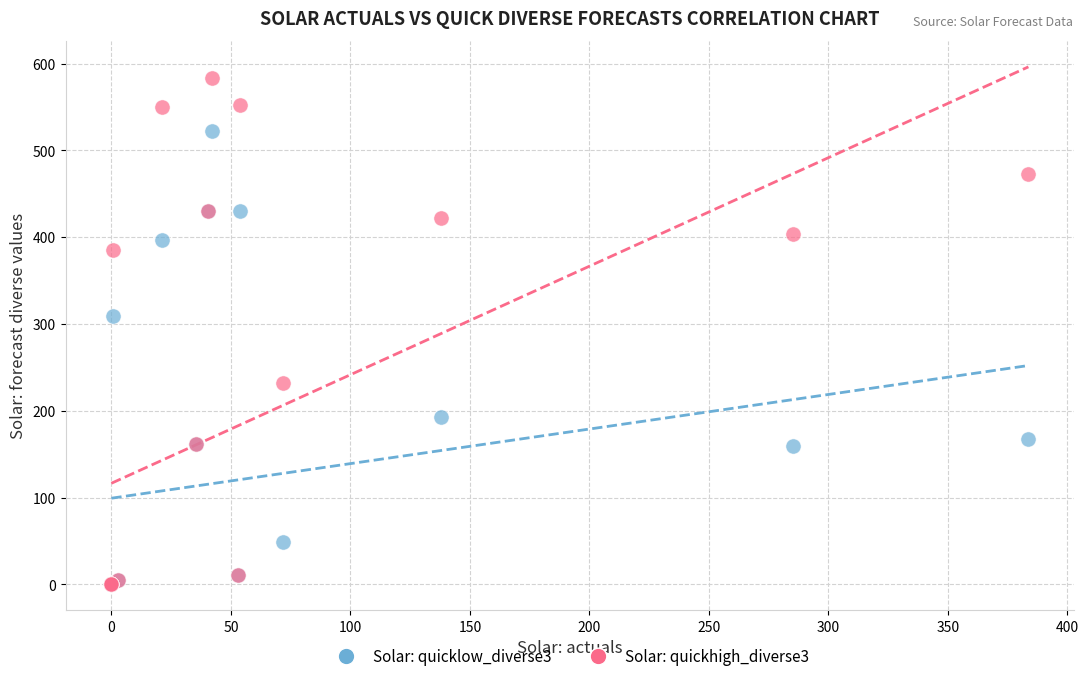

Across all series, what Y value is closest to 291?

309.1